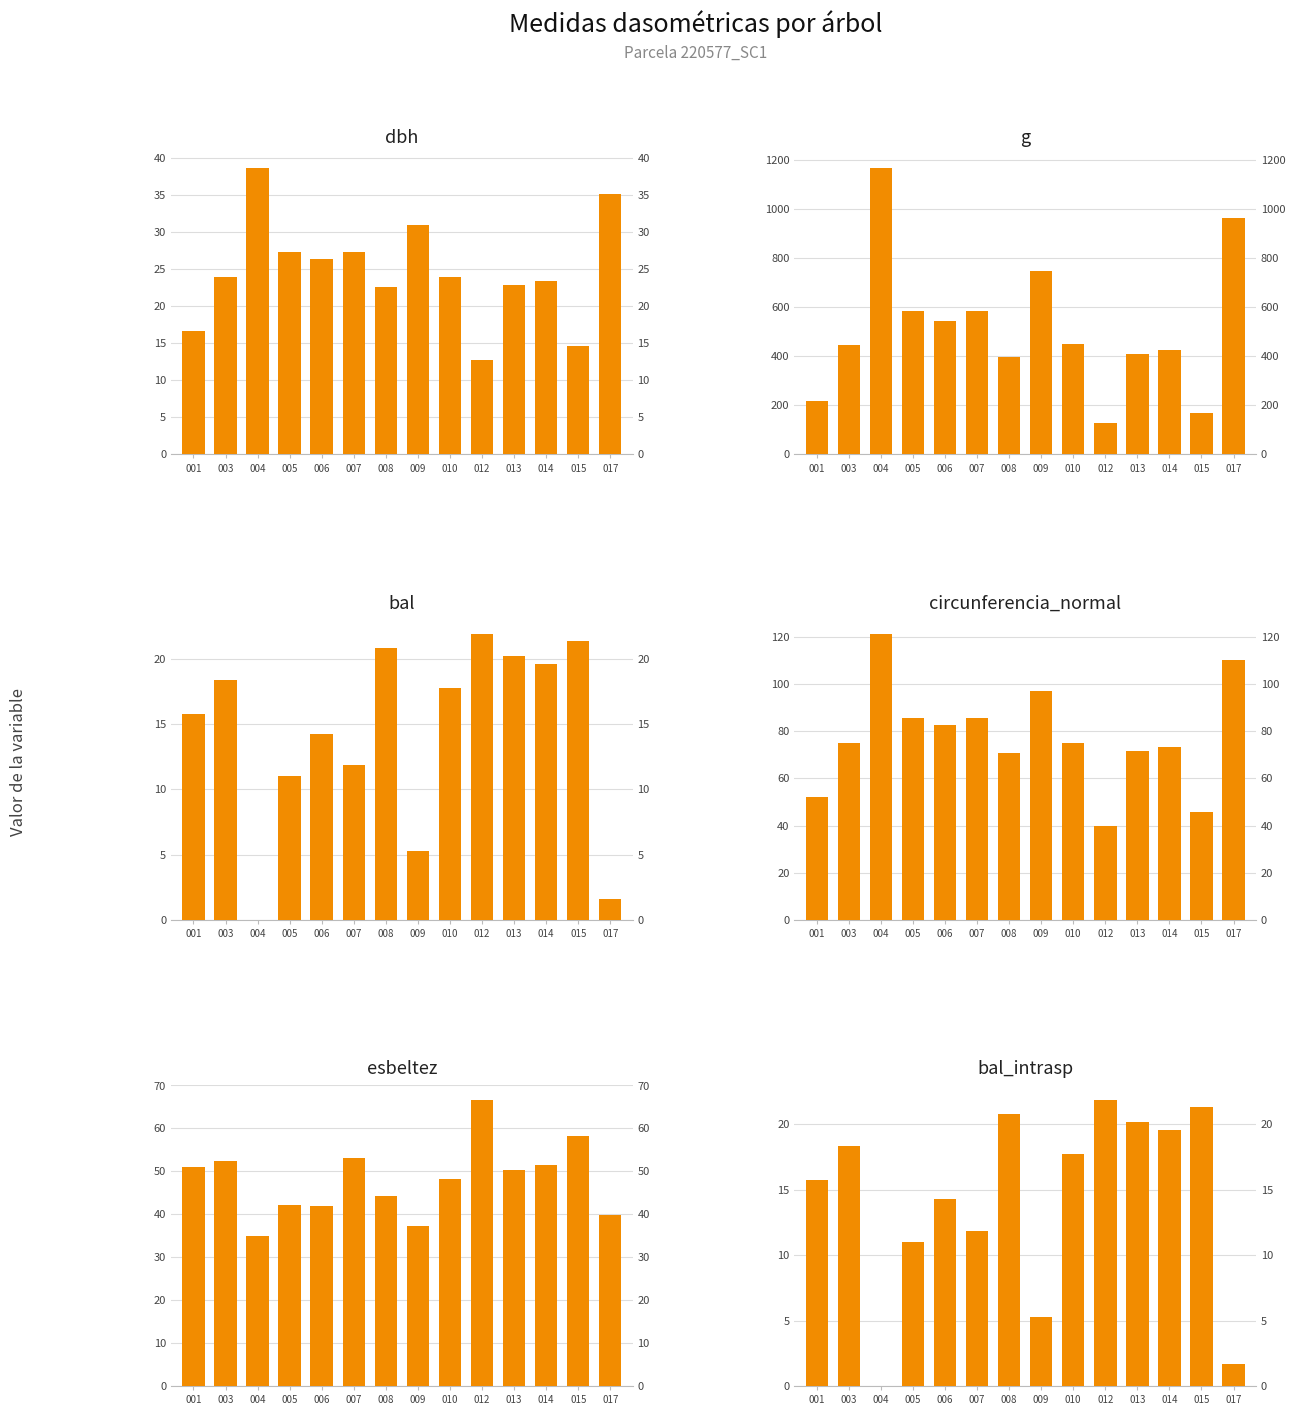

True or false: bal has a value of 3.6 at 006.

False